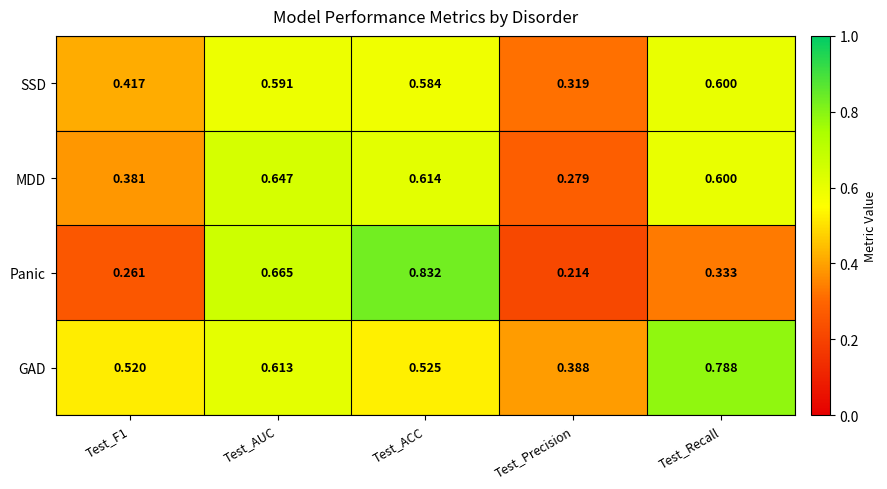

Where is SSD nearest to the value 0?

Test_Precision